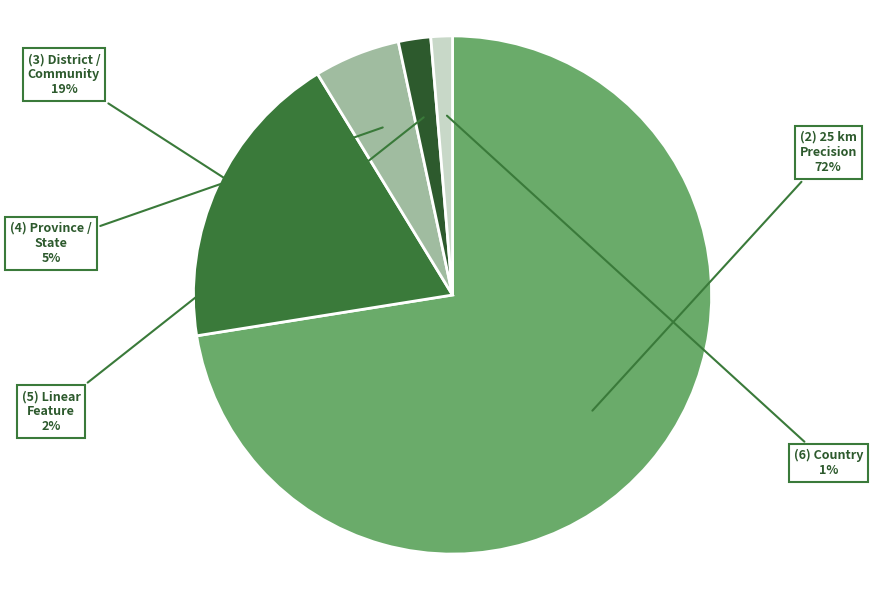

To the nearest percent, what is the average slice percentage?

20%